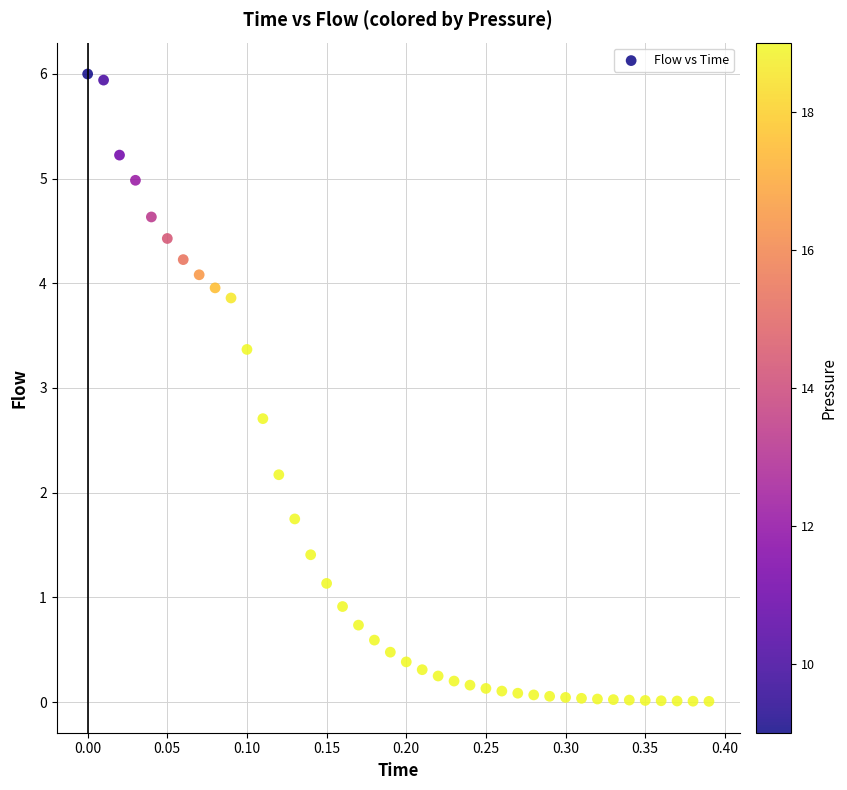

What Y value in the scatter plot is closest to 3?

2.7